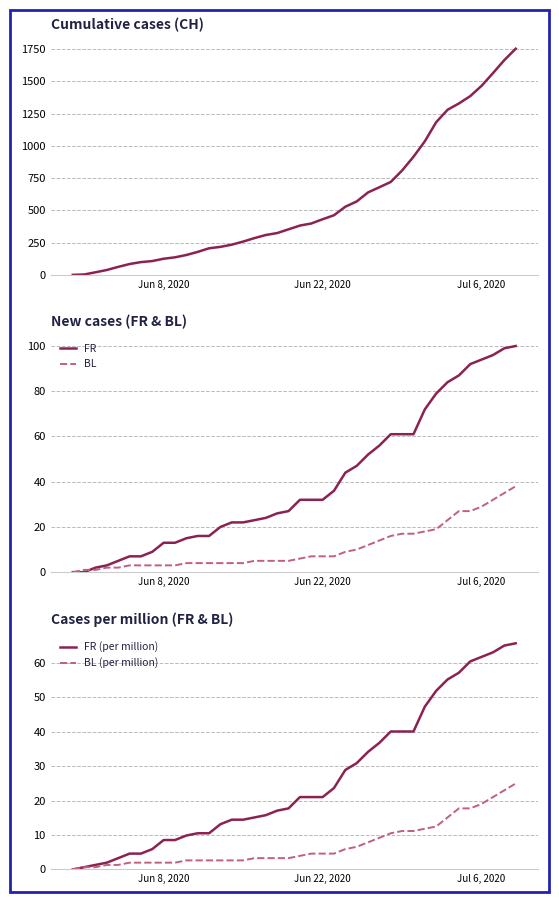

True or false: BL and CH intersect in this chart.

False